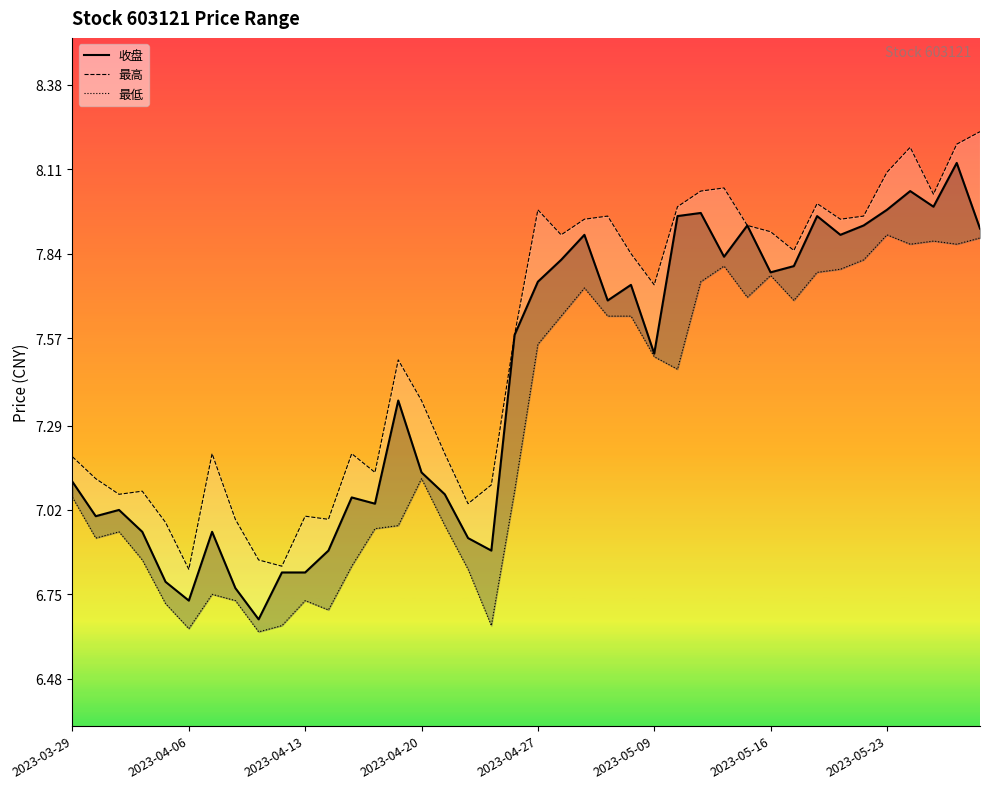

Is the value of 最低 at 2023-04-27 greater than the value of 收盘 at 16?

No